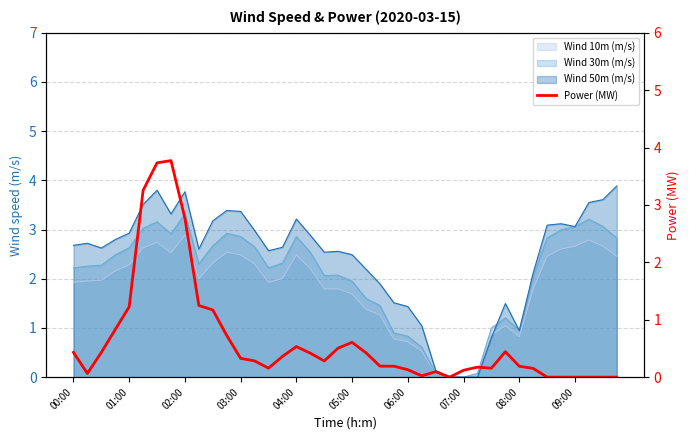

Reading left to right, extract all data points from this chart.

0.4	0.1	0.4	0.8	1.2	3.3	3.7	3.8	2.8	1.2	1.2	0.7	0.3	0.3	0.2	0.4	0.5	0.4	0.3	0.5	0.6	0.4	0.2	0.2	0.1	0.0	0.1	0.0	0.1	0.2	0.2	0.4	0.2	0.2	0.0	0.0	0.0	0.0	0.0	0.0